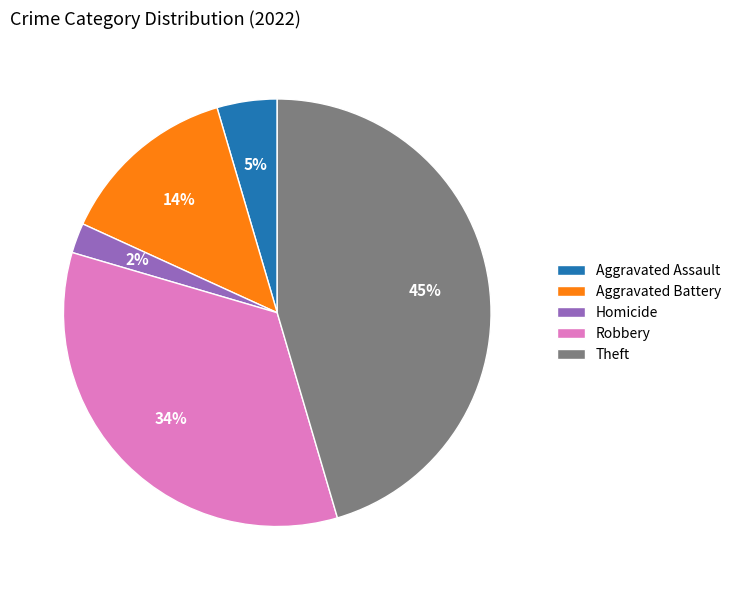

To the nearest percent, what is the difference between the largest and smallest slice percentages?

43%